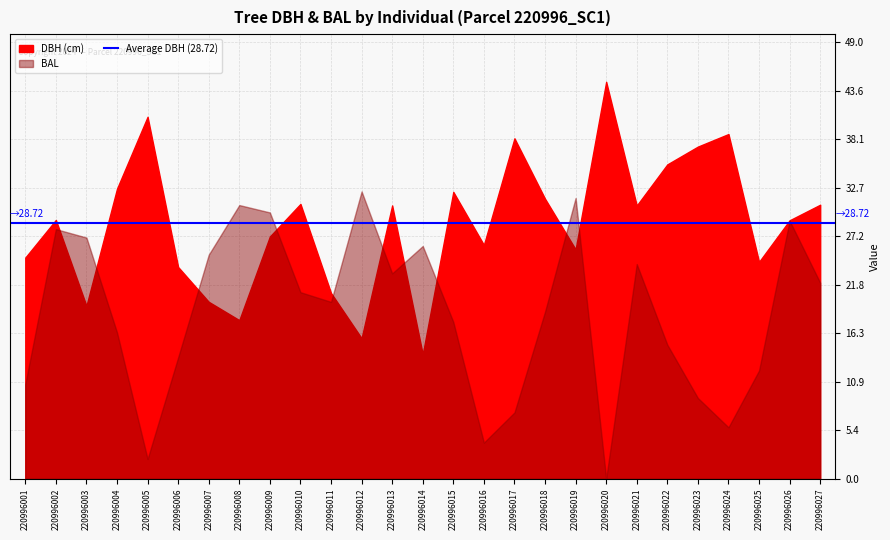

Does the chart display data point markers on the line(s)?

No